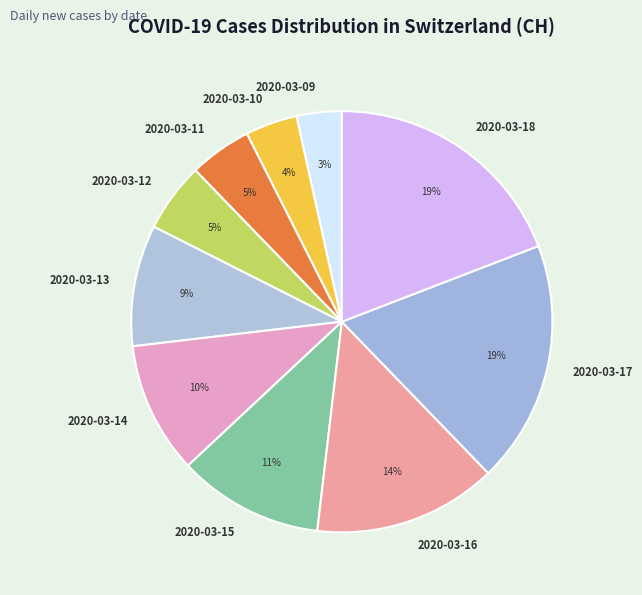

Count the number of slices in the pie.

10